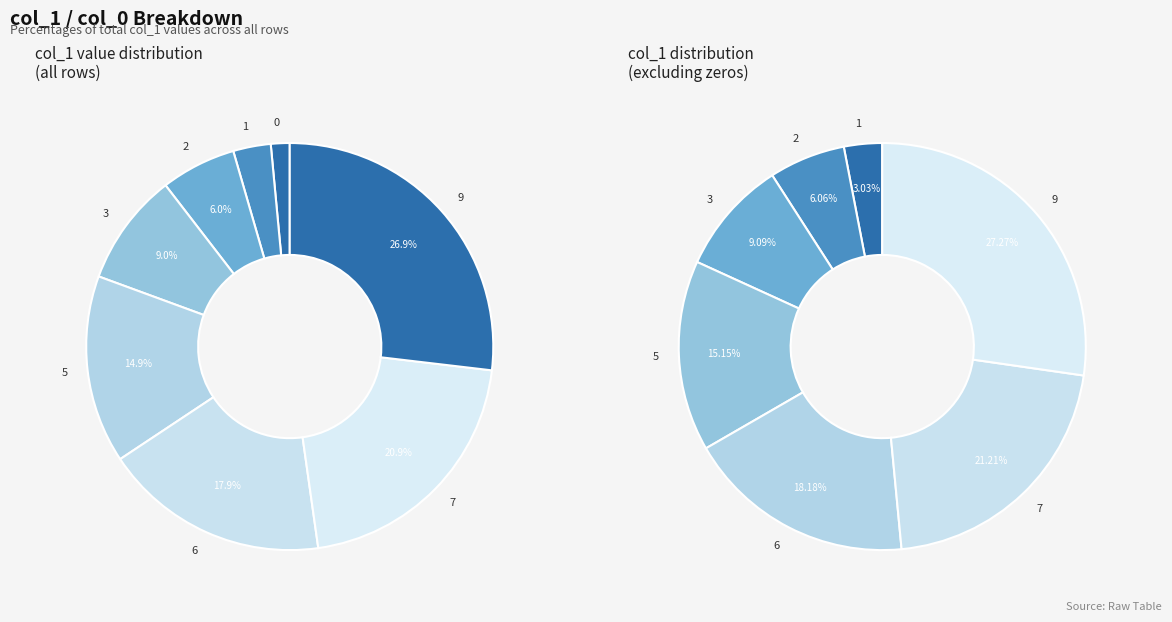

Is there a majority slice in this chart?

No